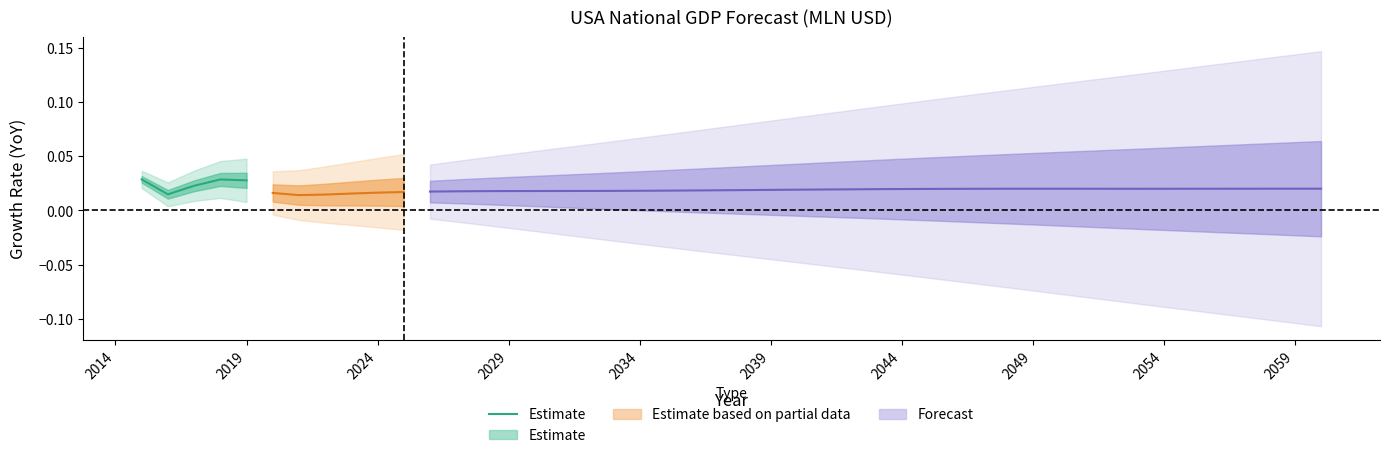

What is the sum of the values at 2019 and 2039?

0.1